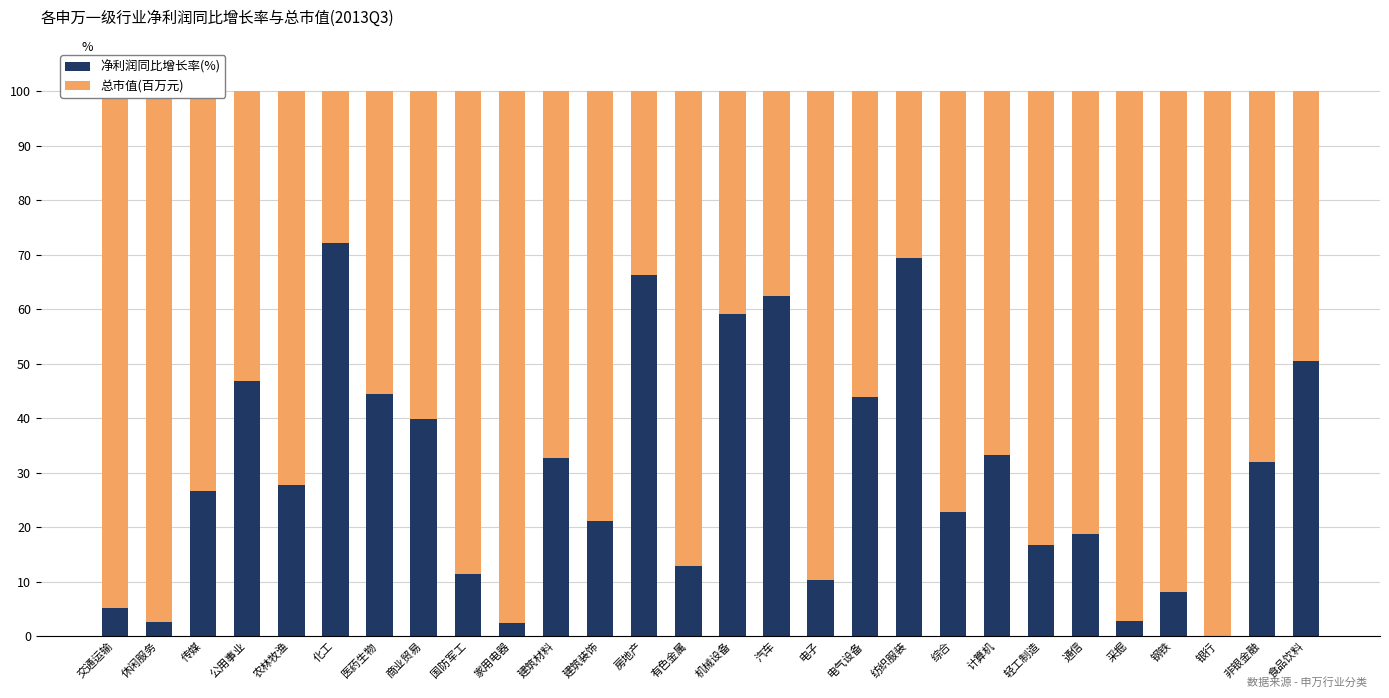

What is the sum of all 净利润同比增长率(%) values?

842.1